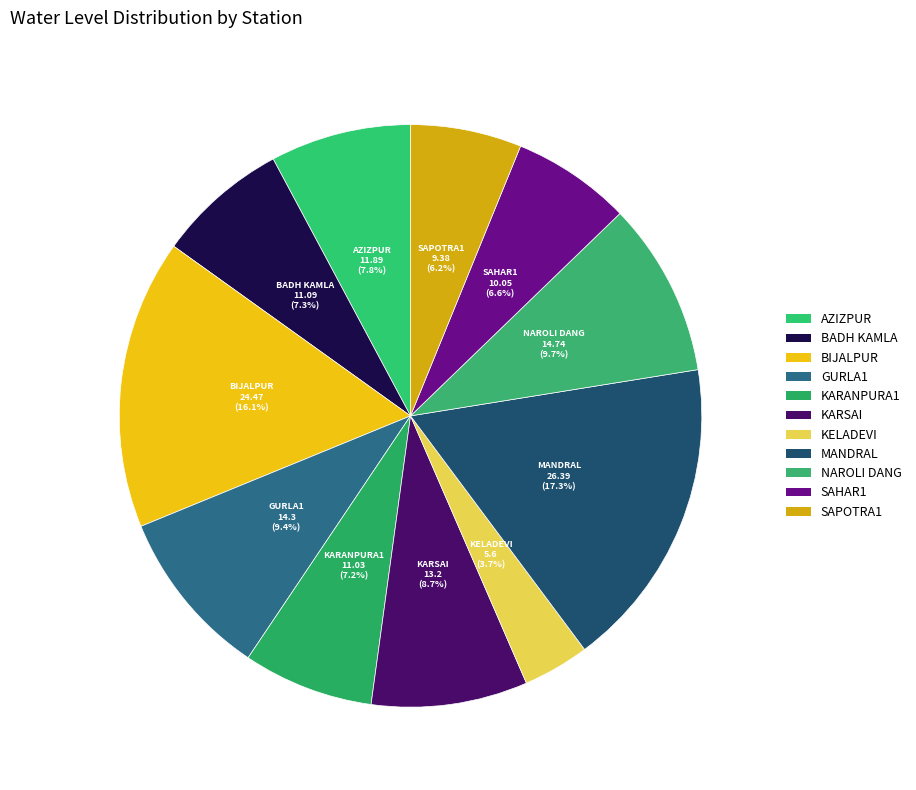

Is there a majority slice in this chart?

No